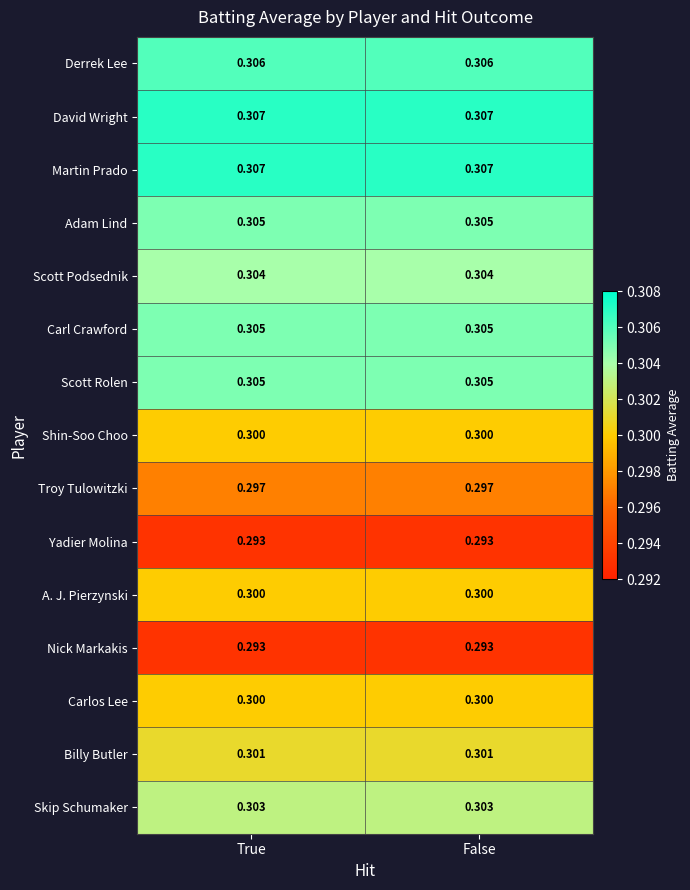

At how many categories does at least one series exceed 0?

2